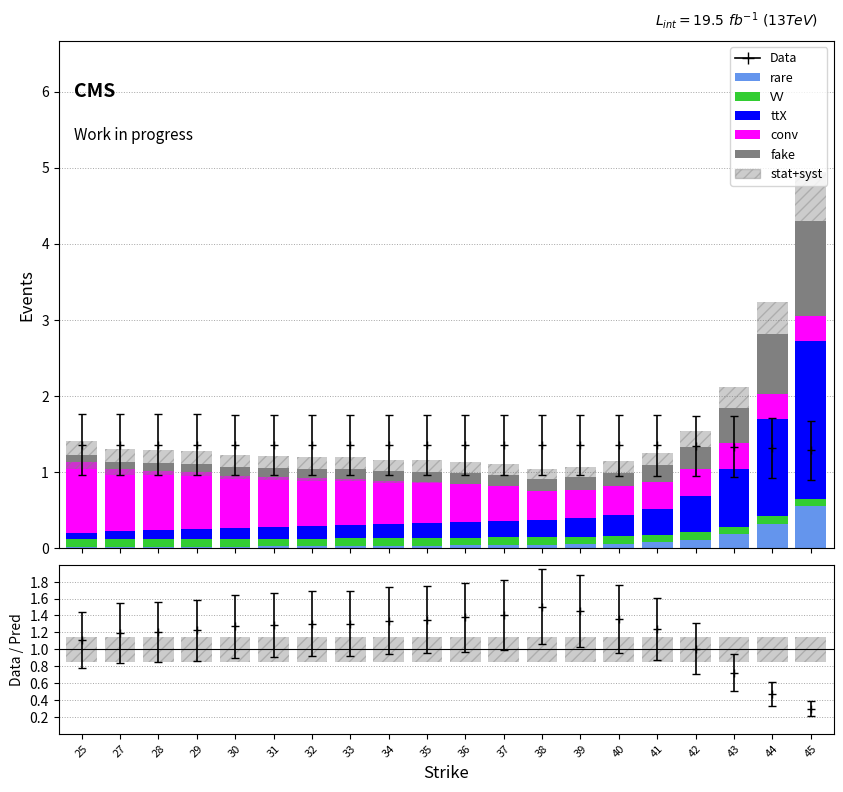

At which label is fake closest to 0?

25